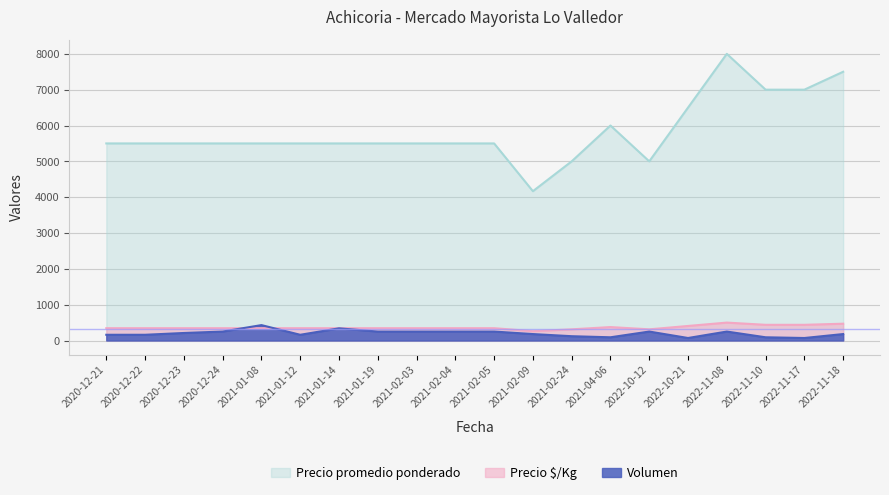

How many data points in Precio $/Kg are less than 344?

3